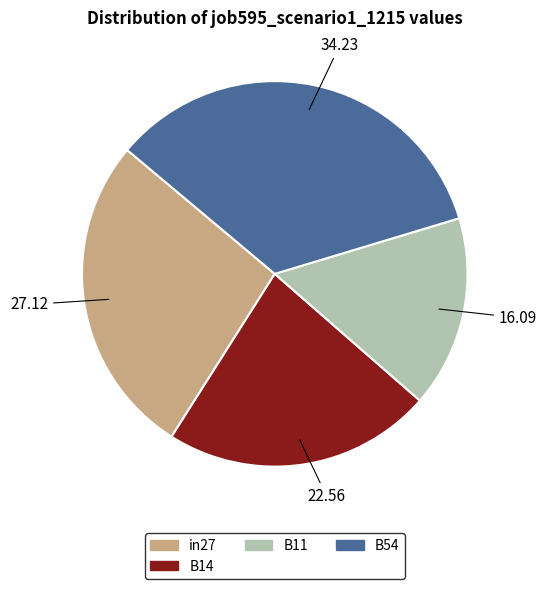

How many segments does this pie chart have?

4